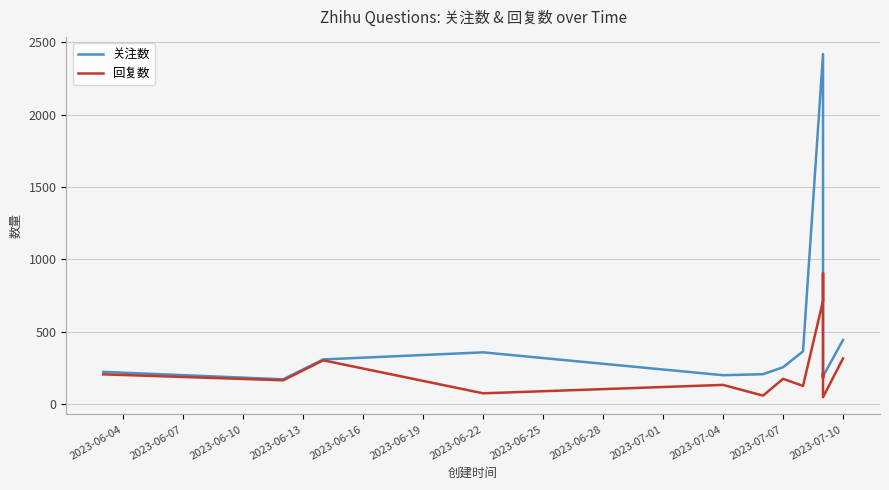

What is the highest value of the 关注数 series?

2418